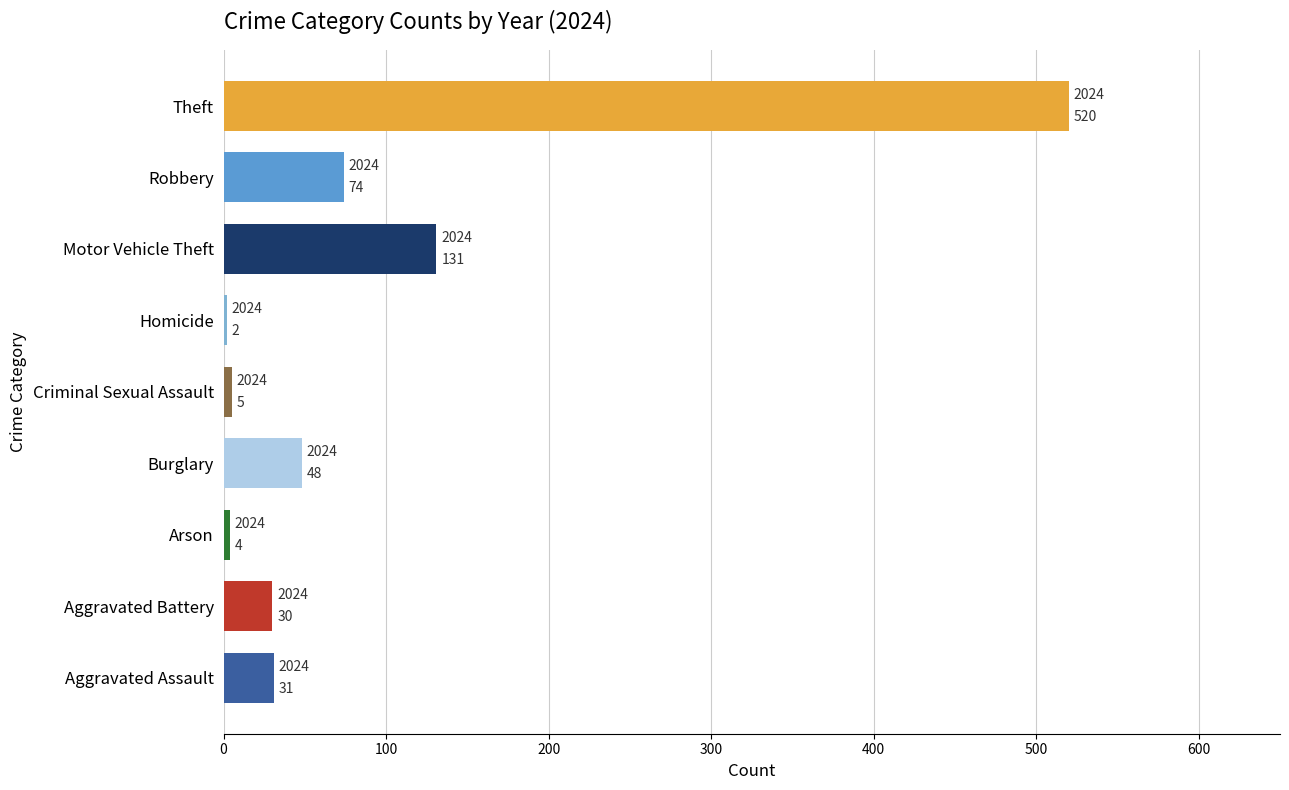

Which category has the lowest value across all series?

Homicide